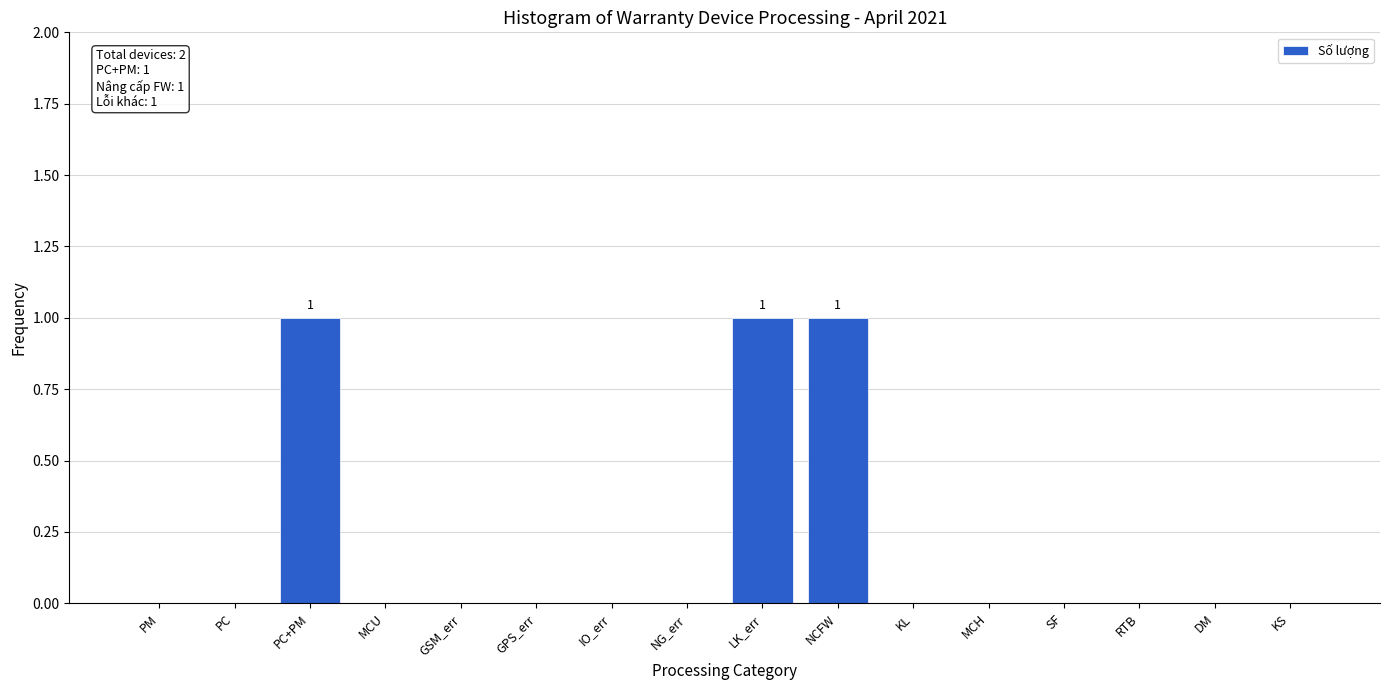

Reading left to right, list all the values displayed in this chart.

PM=0	PC=0	PC+PM=1	MCU=0	GSM_err=0	GPS_err=0	IO_err=0	NG_err=0	LK_err=1	NCFW=1	KL=0	MCH=0	SF=0	RTB=0	DM=0	KS=0